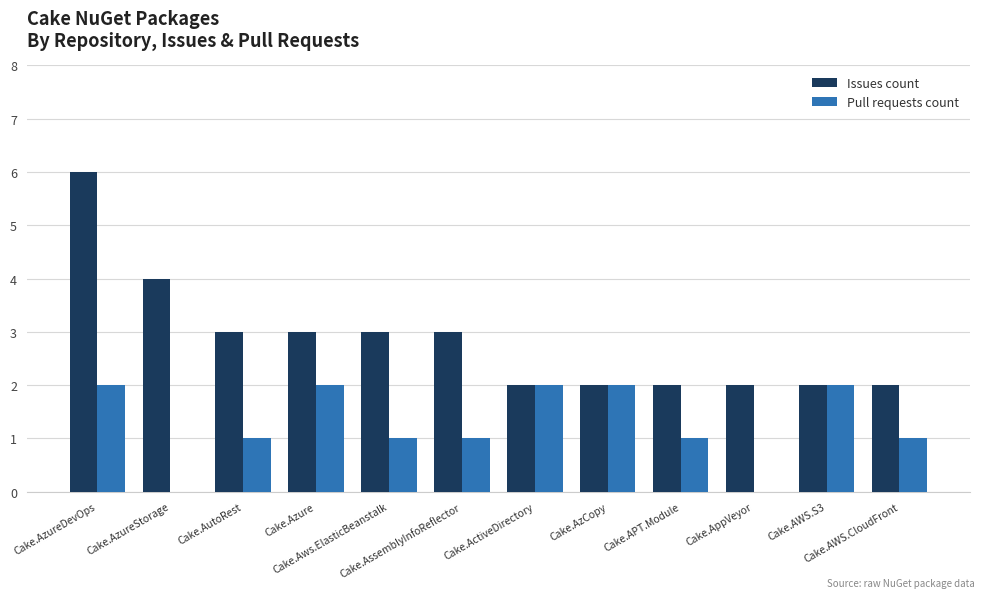

Where does the Issues count series first go above 3?

Cake.AzureDevOps